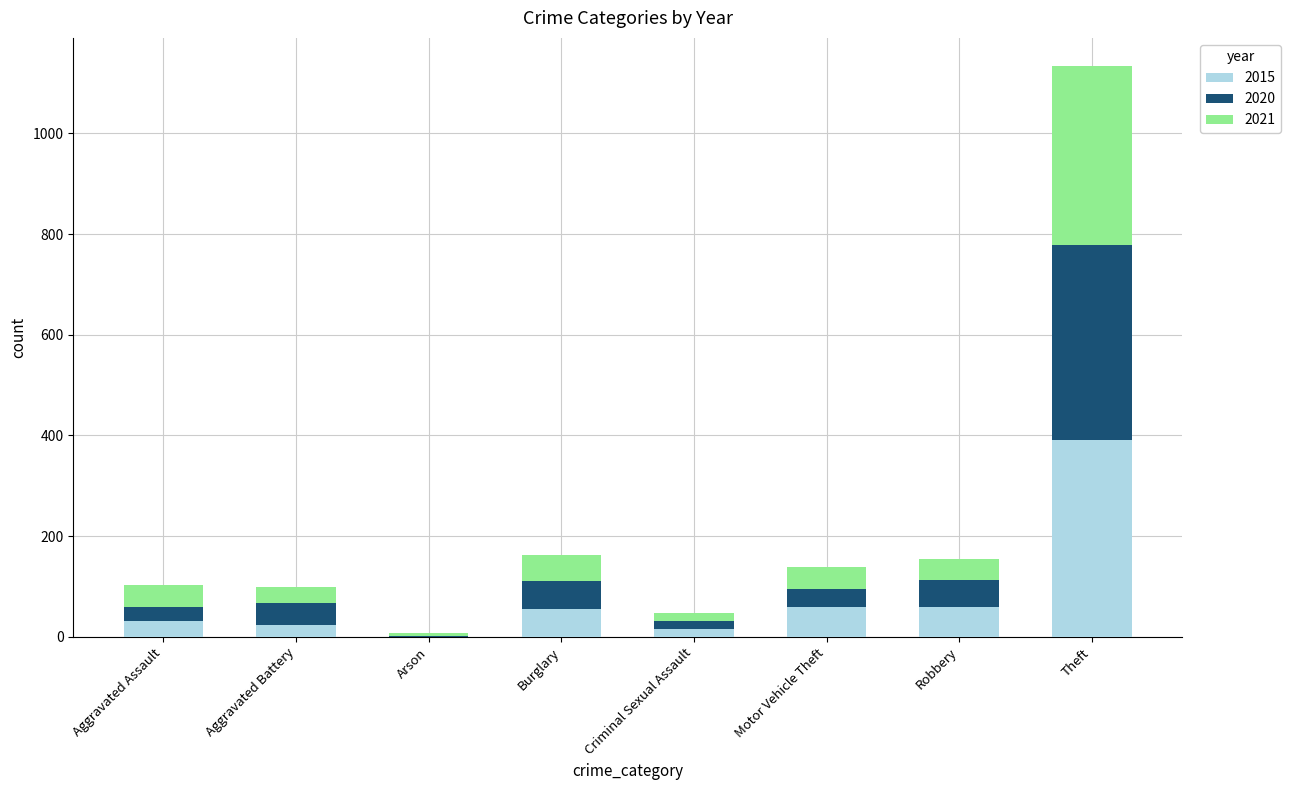

What is the maximum value for 2015?

391